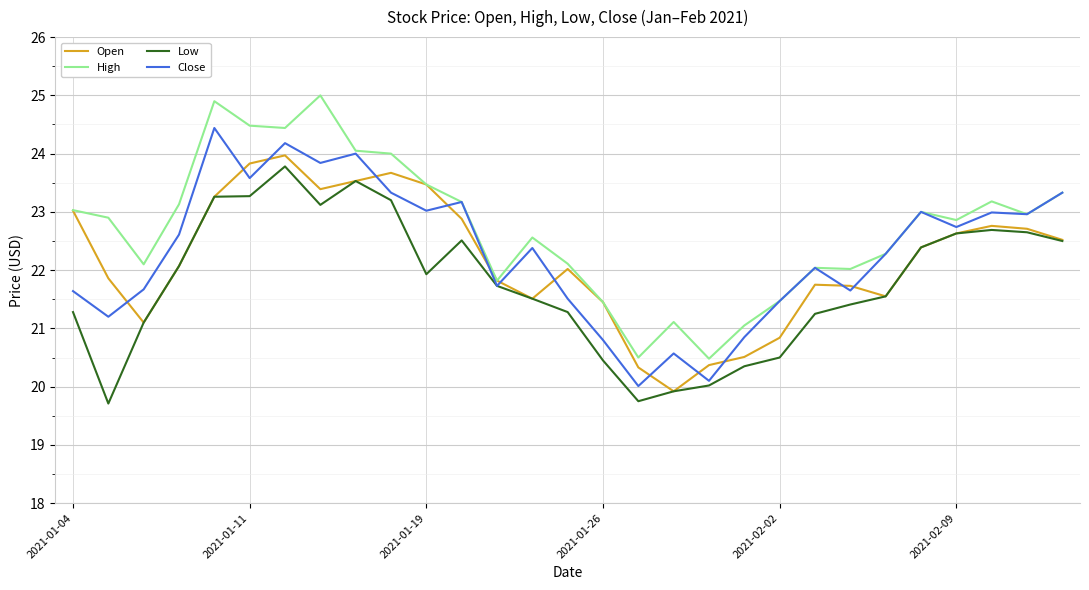

Which series has the largest total across all categories?

High